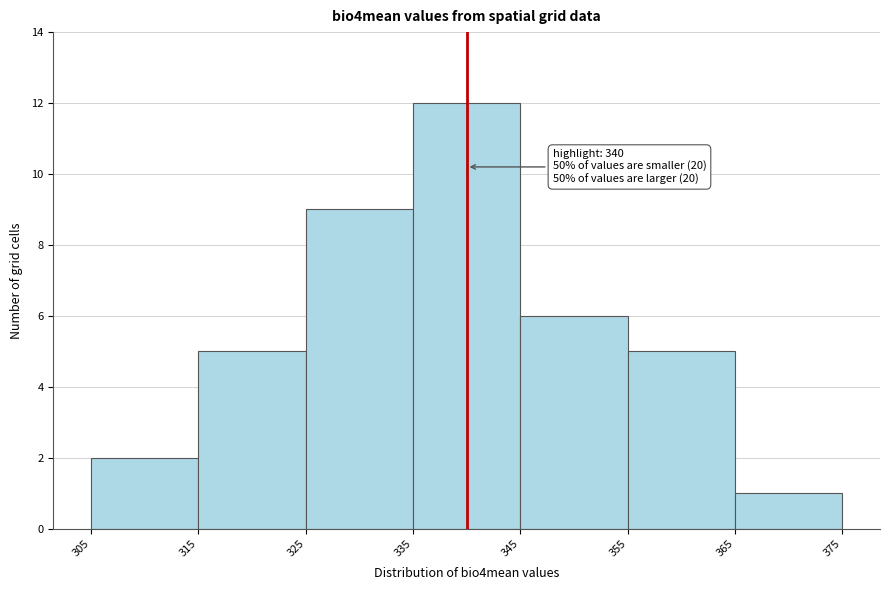

Which range on the x-axis has the tallest bar?

335 to 345